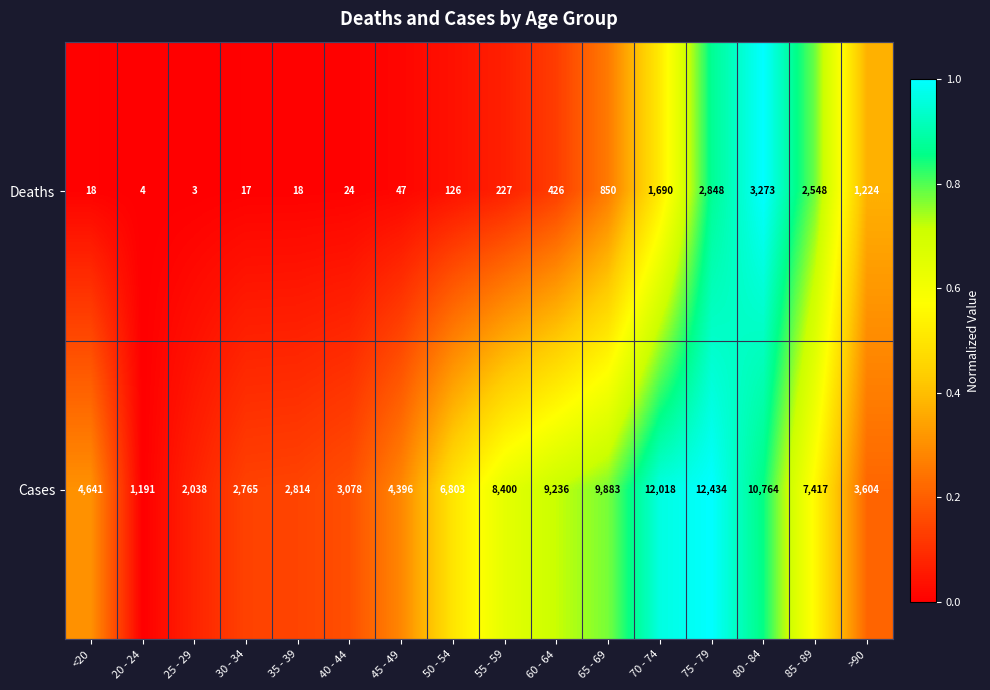

The Cases series shows 6803 at 50 - 54. True or false?

True